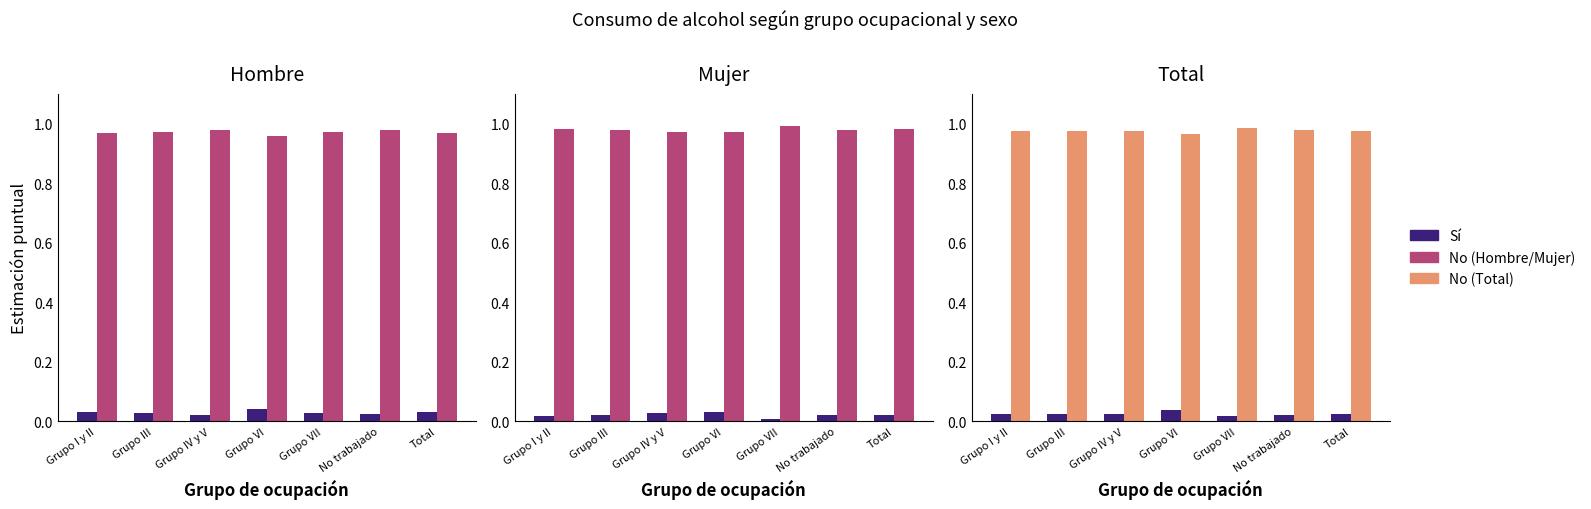

How many No values are between 0 and 1?

7